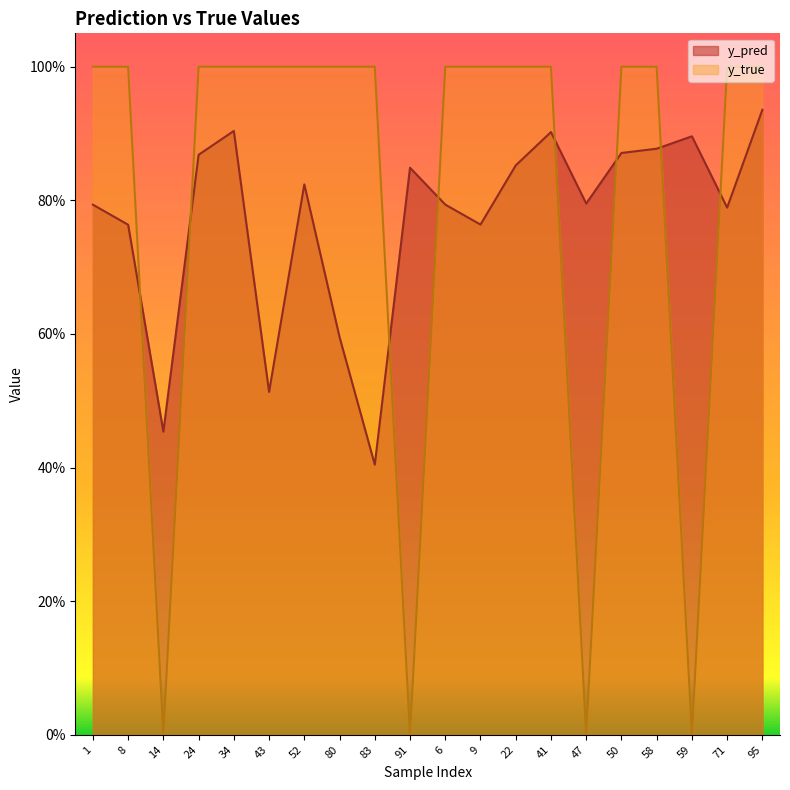

How many values in the y_true series are below 1?

4